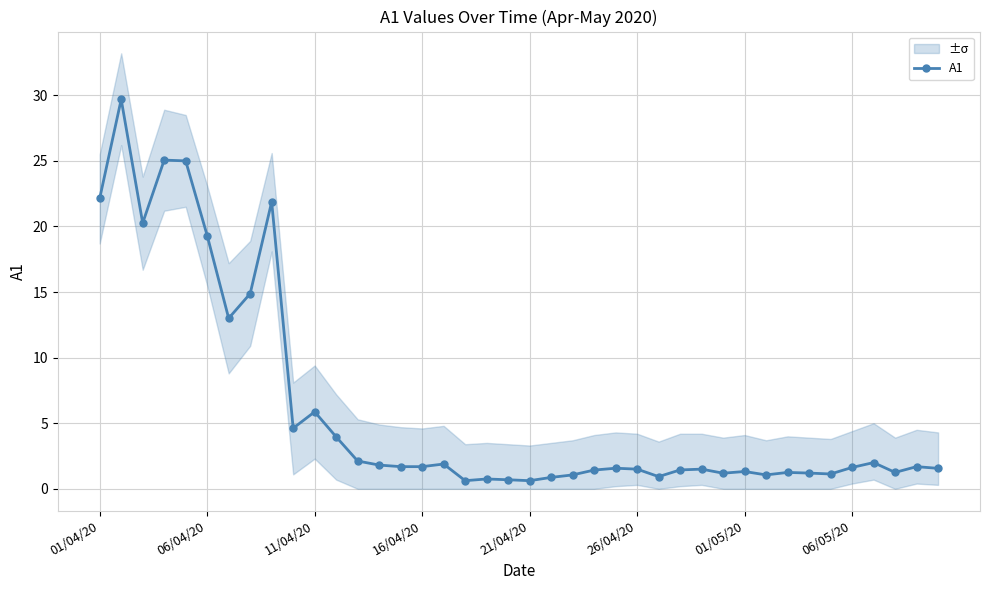

True or false: A1 has more than 1 points higher than both neighbors.

True